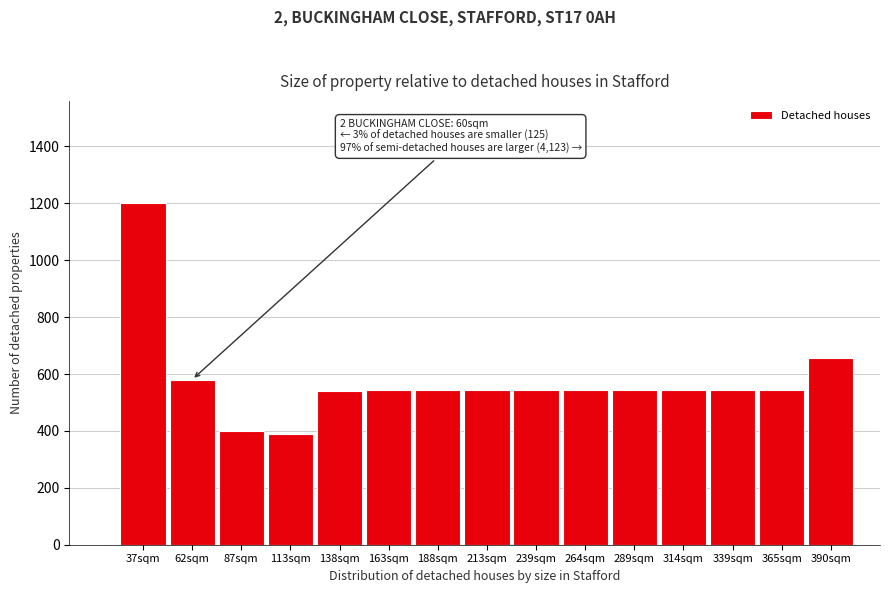

At which label is the value closest to 794?

390sqm